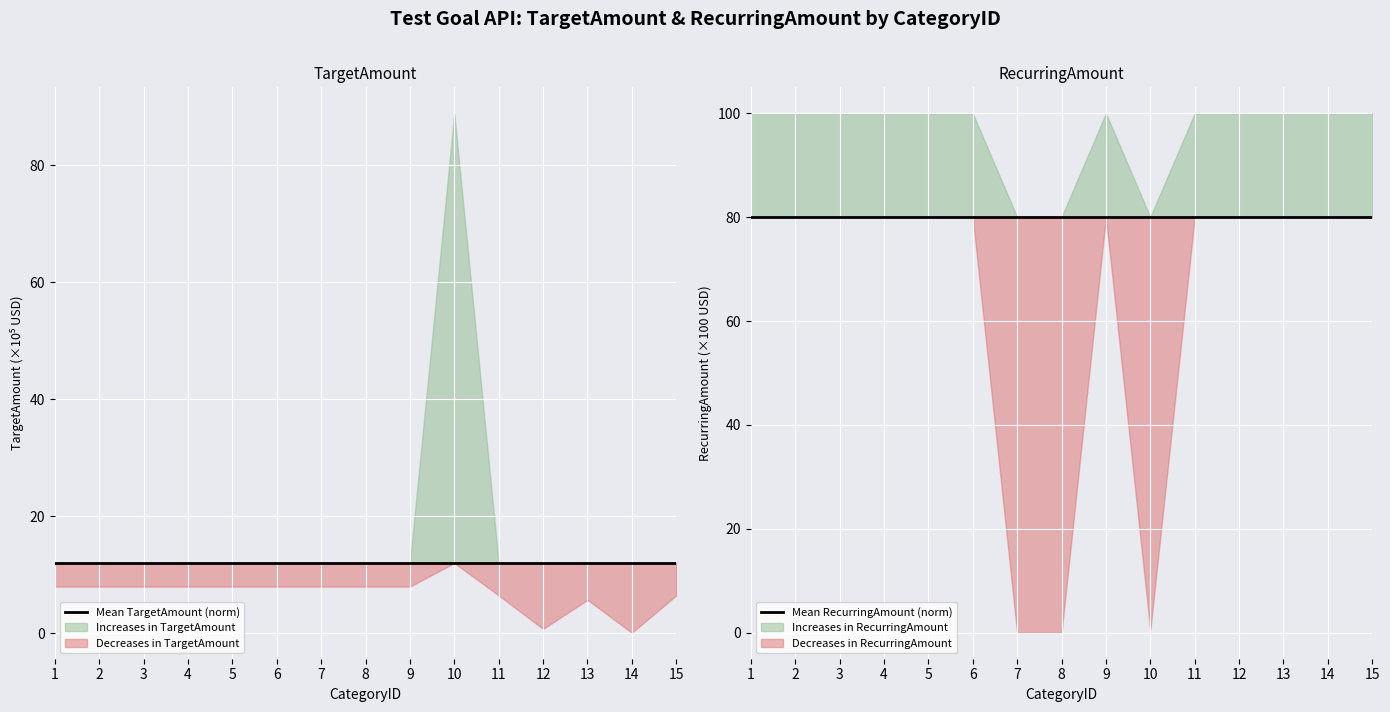

True or false: Mean TargetAmount (norm) and Mean RecurringAmount (norm) intersect in this chart.

False